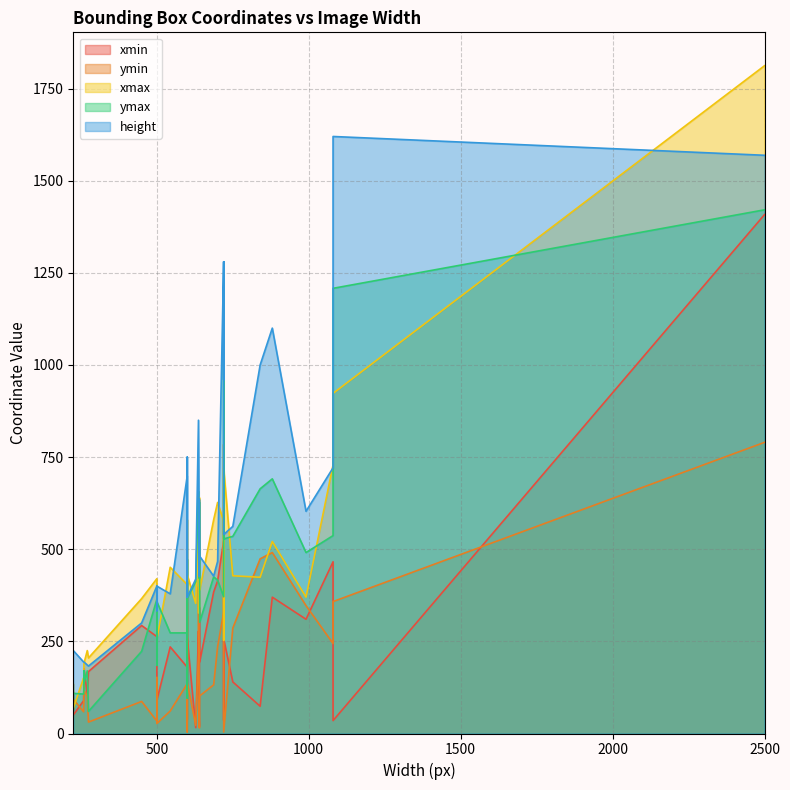

Reading left to right, transcribe all the data shown in this chart.

xmin: 140	89	16	108	466	90	263	168	235	310	234	35	176	151	125	112	50	370	1408	242	293	342	36	523	39	139	278	19	74	180	194	85	260	370	202	318	257	227	384	414
ymin: 286	59	22	101	244	27	34	31	61	347	152	358	118	145	107	42	93	491	790	506	87	72	784	329	33	398	211	15	474	135	102	110	139	88	19	4	4	354	132	235
xmax: 428	151	353	225	729	256	420	205	451	370	266	923	190	178	147	134	68	521	1812	437	366	640	253	576	204	327	572	329	424	404	389	253	431	580	373	471	720	394	580	627
ymax: 535	107	412	170	537	358	364	60	273	491	185	1208	136	170	122	64	109	691	1421	684	223	628	1081	371	413	645	657	421	664	273	302	358	367	326	168	96	528	473	425	416
height: 562	194	419	186	721	400	400	183	379	603	333	1620	194	194	194	225	225	1100	1569	960	300	635	1280	1280	450	850	850	426	1000	699	481	370	370	370	370	370	540	750	427	467